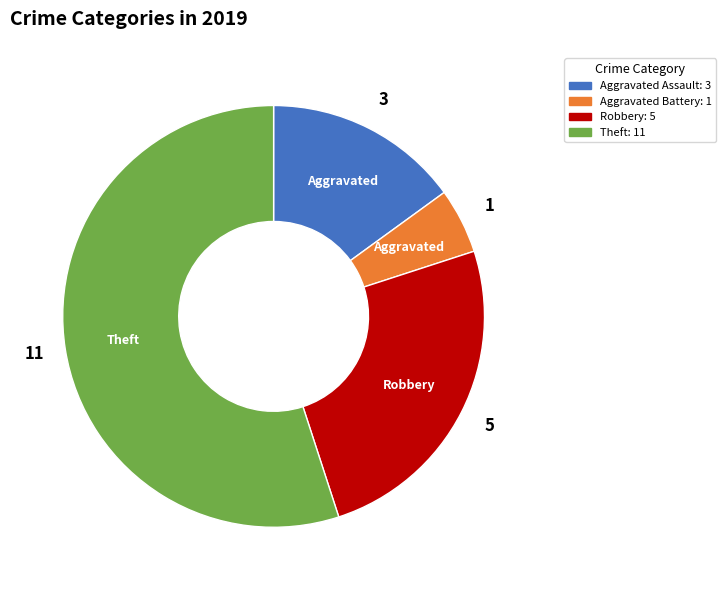

Is there a majority slice in this chart?

Yes